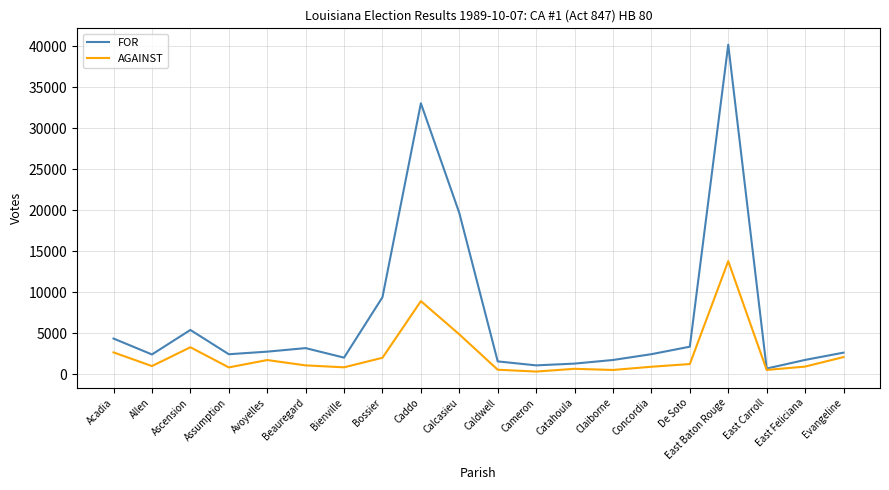

Where does the FOR series first go above 2652?

Acadia